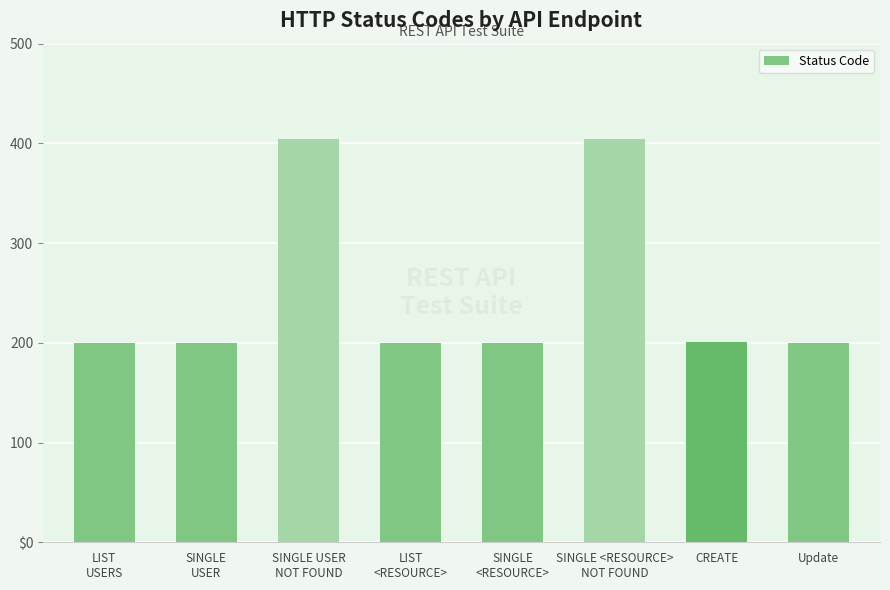

What is the sum of the values at CREATE and SINGLE USER
NOT FOUND?

605